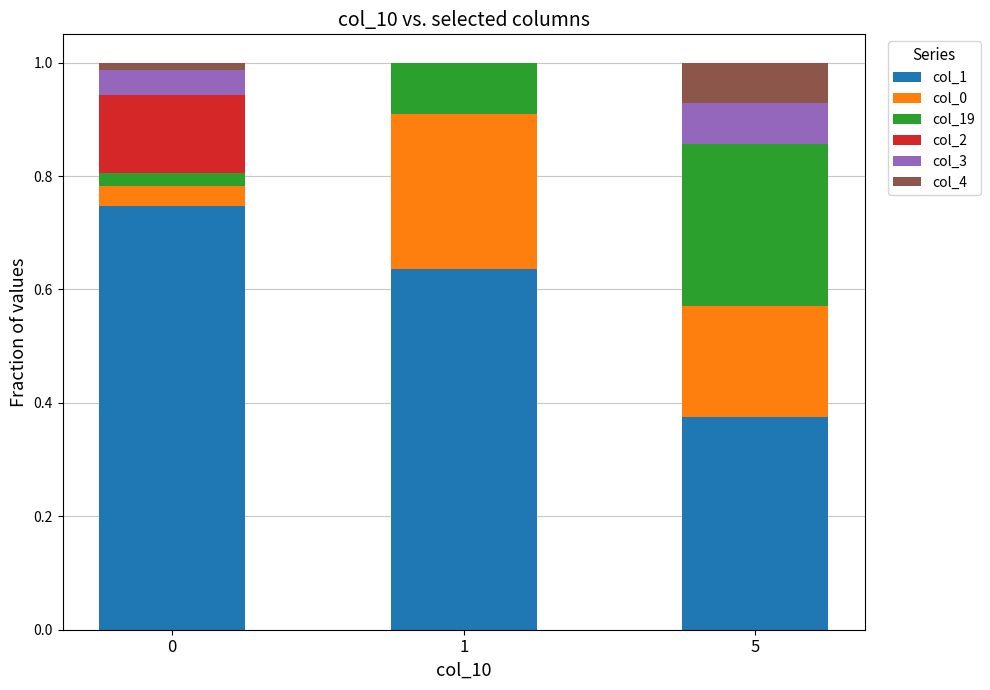

Count the number of categories in the chart.

3